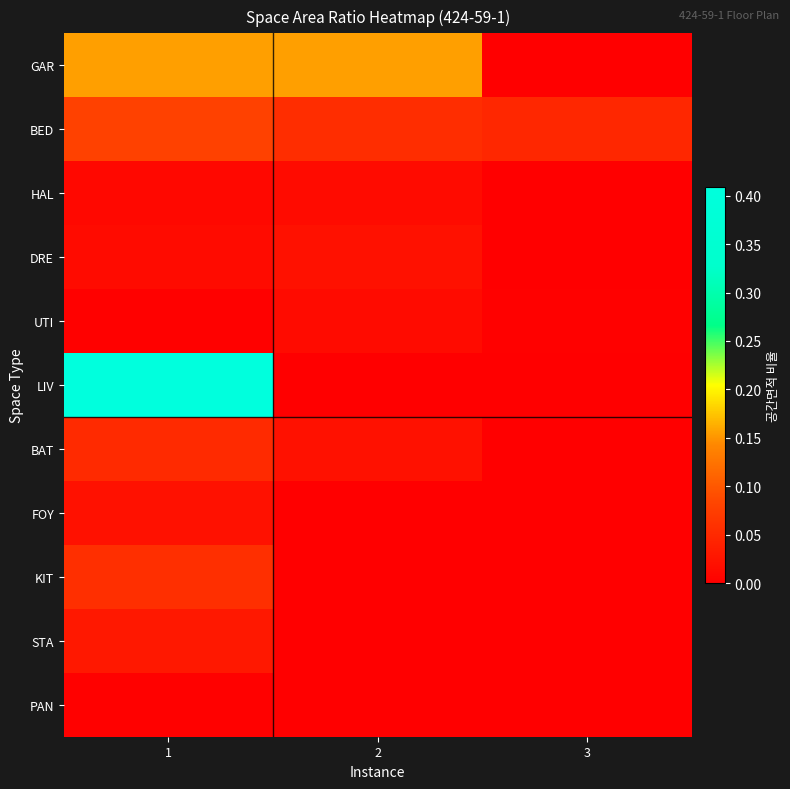

At which category is the sum across all series the highest?

1